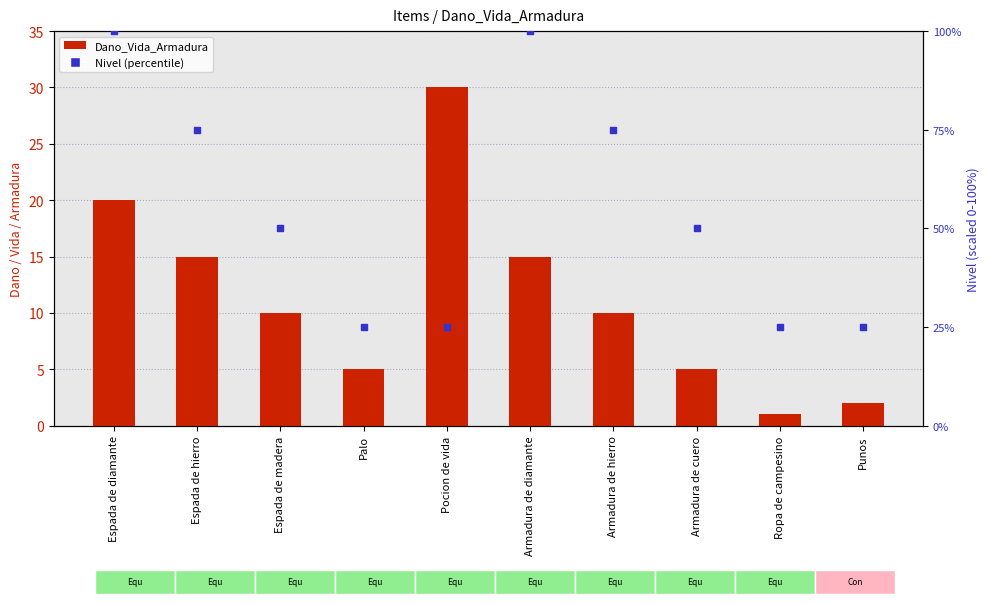

Which series contains the lowest Y value?

Dano_Vida_Armadura